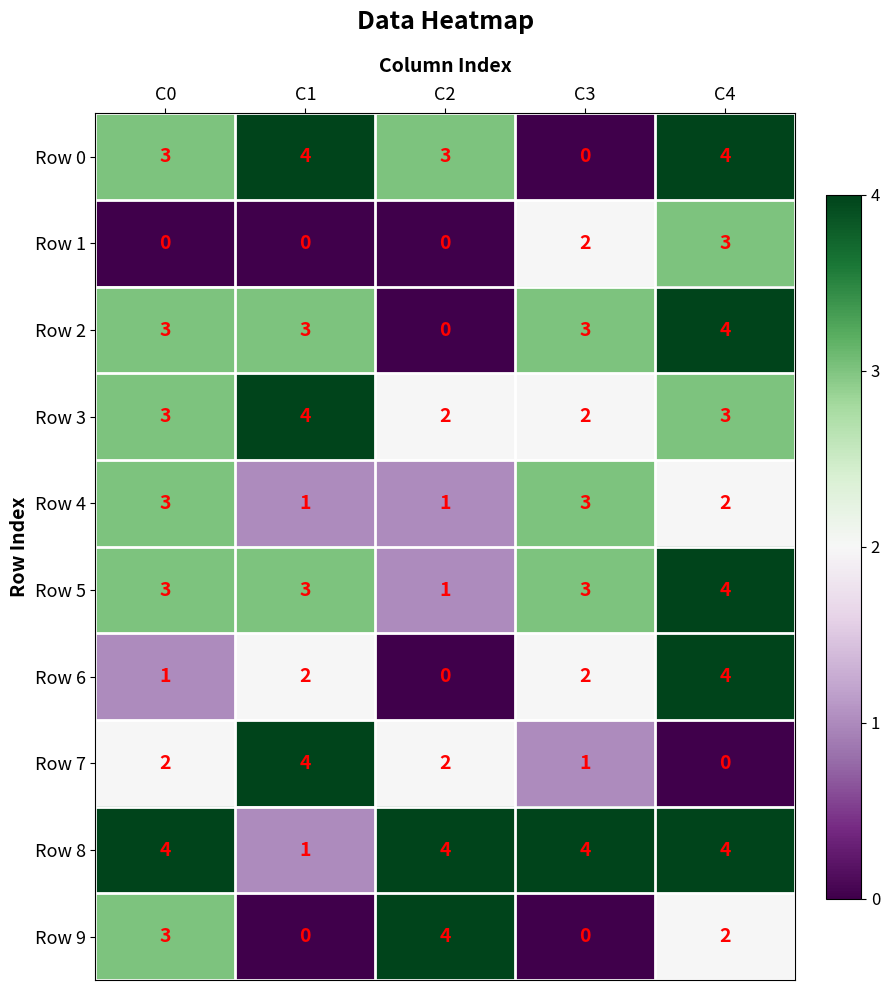

The value of Row 8 at C0 is 4. True or false?

True